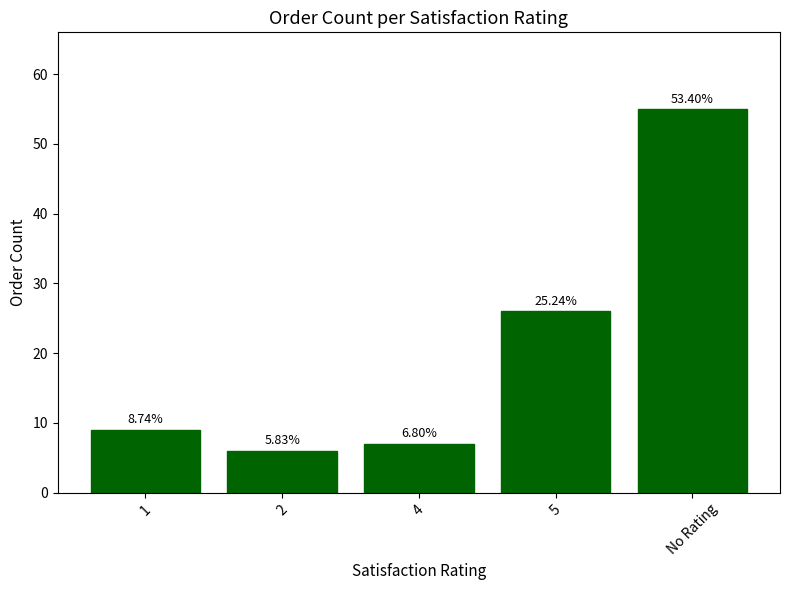

What is the value of the 3rd bar from the left?

7